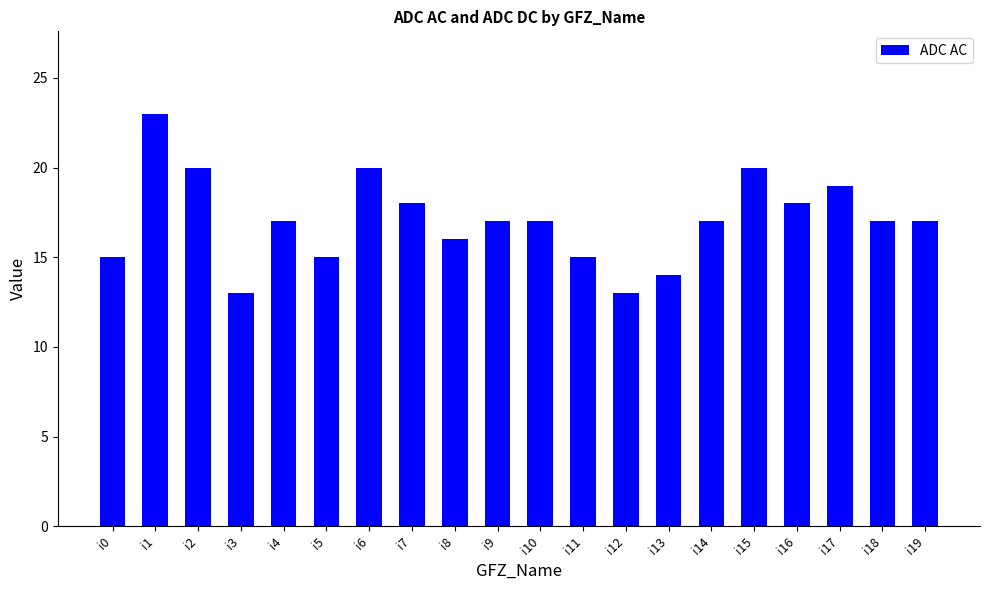

Count the number of categories in the chart.

20